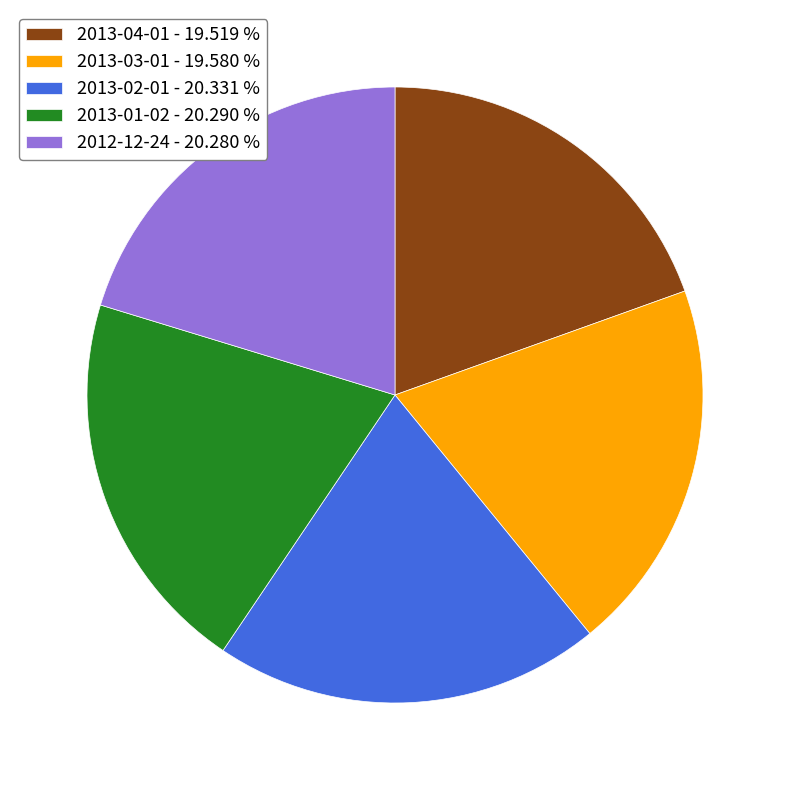

Do 2013-01-02 and 2013-02-01 together represent more than half of the pie?

No